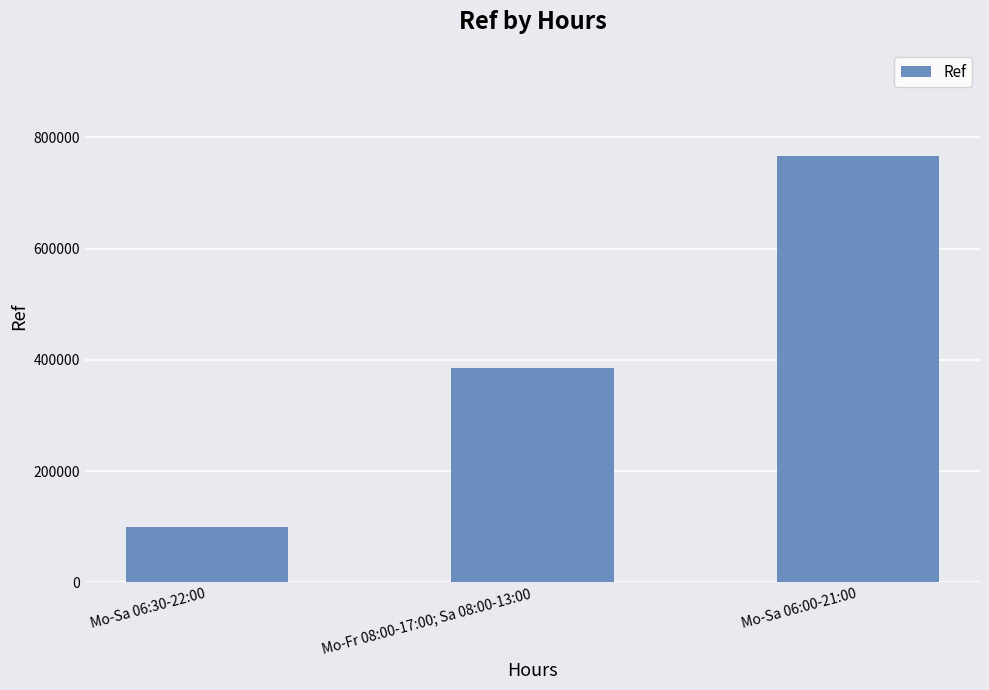

What is the change in value from Mo-Fr 08:00-17:00; Sa 08:00-13:00 to Mo-Sa 06:00-21:00?

+380185